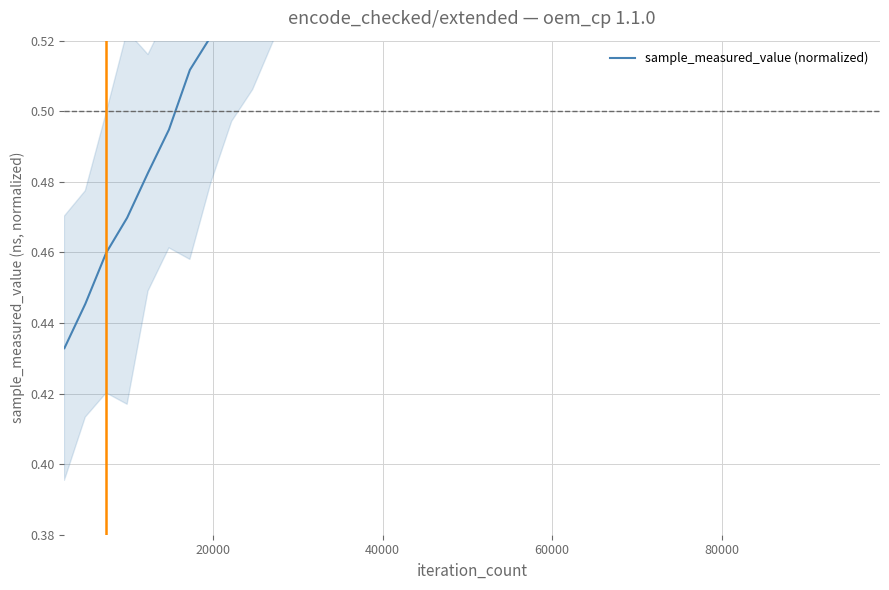

How many lines are shown in the chart?

1